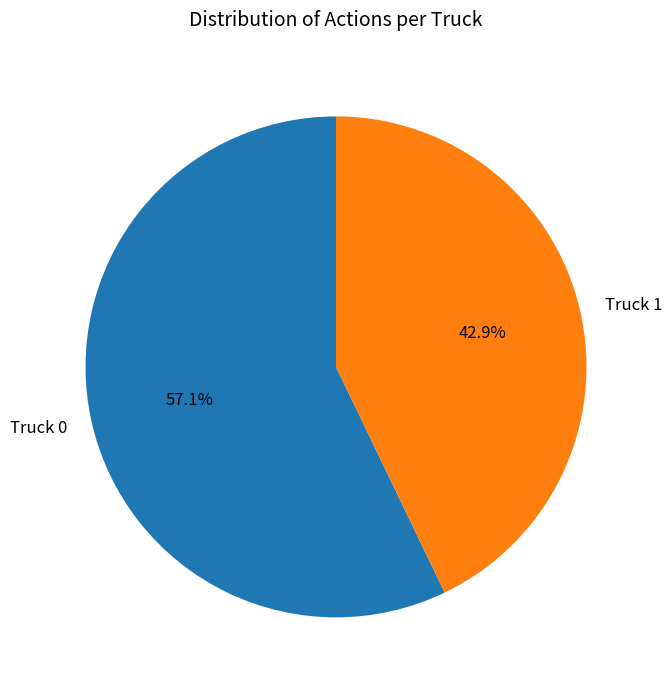

True or false: Truck 1 accounts for 43% of the total.

True